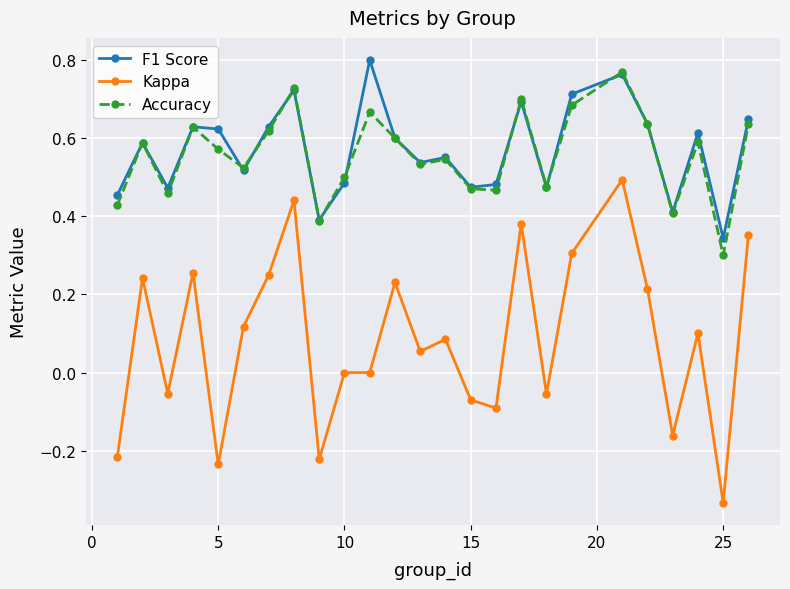

True or false: Kappa has more than 0 points higher than both neighbors.

True